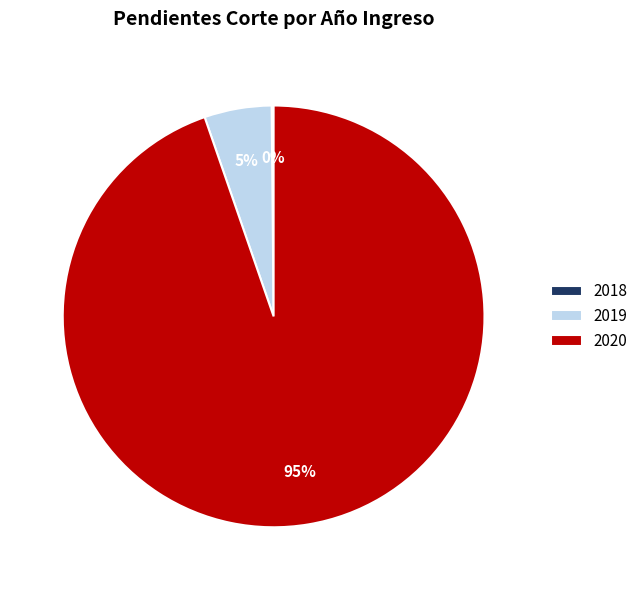

What percentage is the 2020 slice, to the nearest percent?

95%